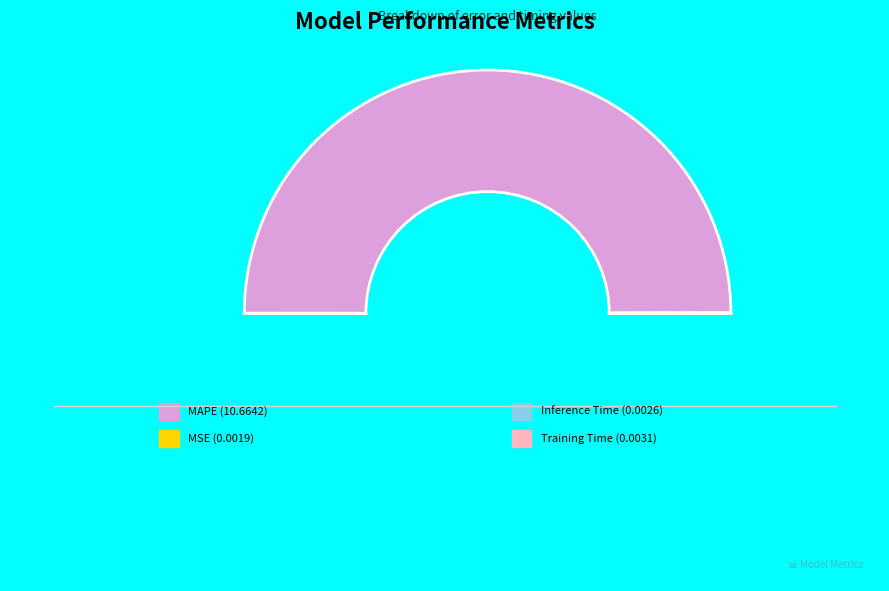

Do MSE and MAPE together represent more than half of the pie?

Yes